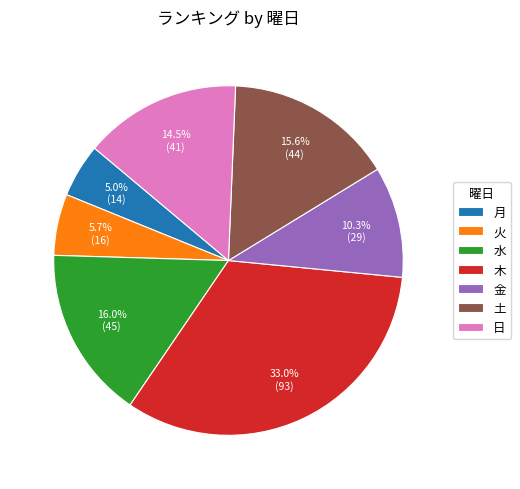

To the nearest percent, what portion does 火 represent?

6%